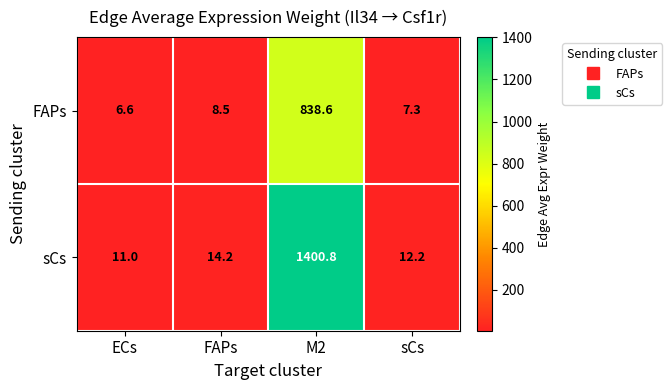

Reading left to right, extract all data points from this chart.

FAPs: 6.6	8.5	838.6	7.3
sCs: 11.0	14.2	1400.8	12.2